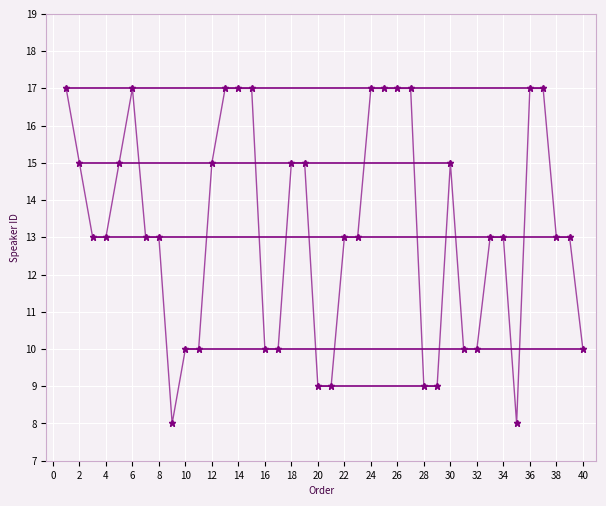

Does the chart display data point markers on the line(s)?

Yes